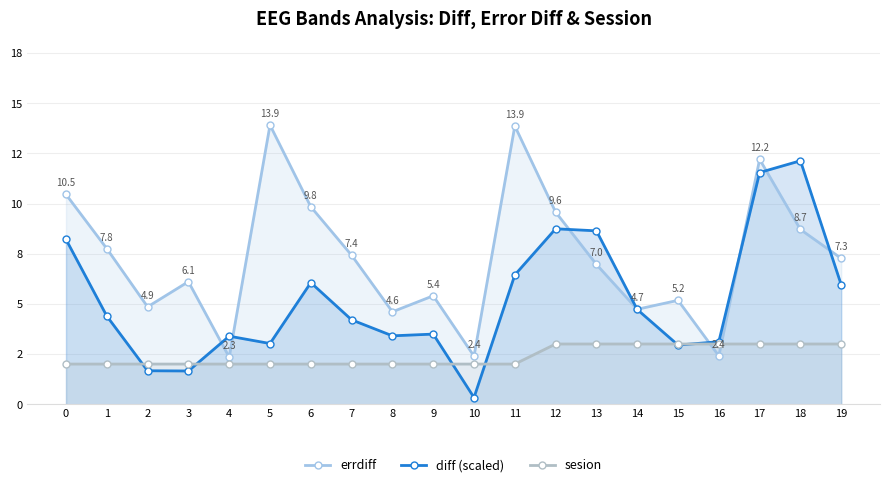

Is it true that diff (scaled) equals 12.1 at 18?

True